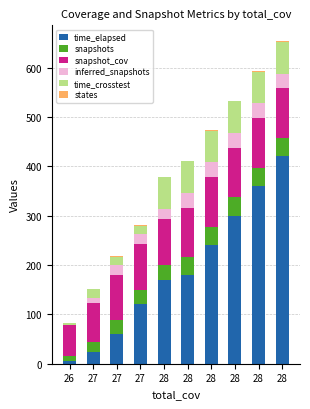

Are the bars grouped side by side (vs. stacked)?

No